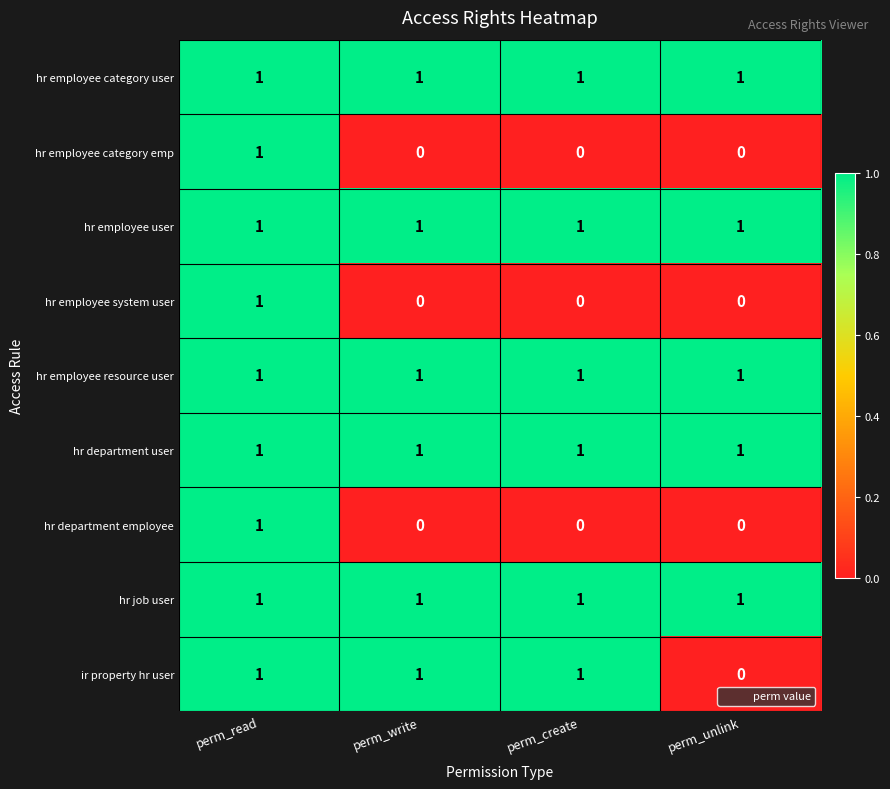

How many hr department employee values are between 0 and 1?

4